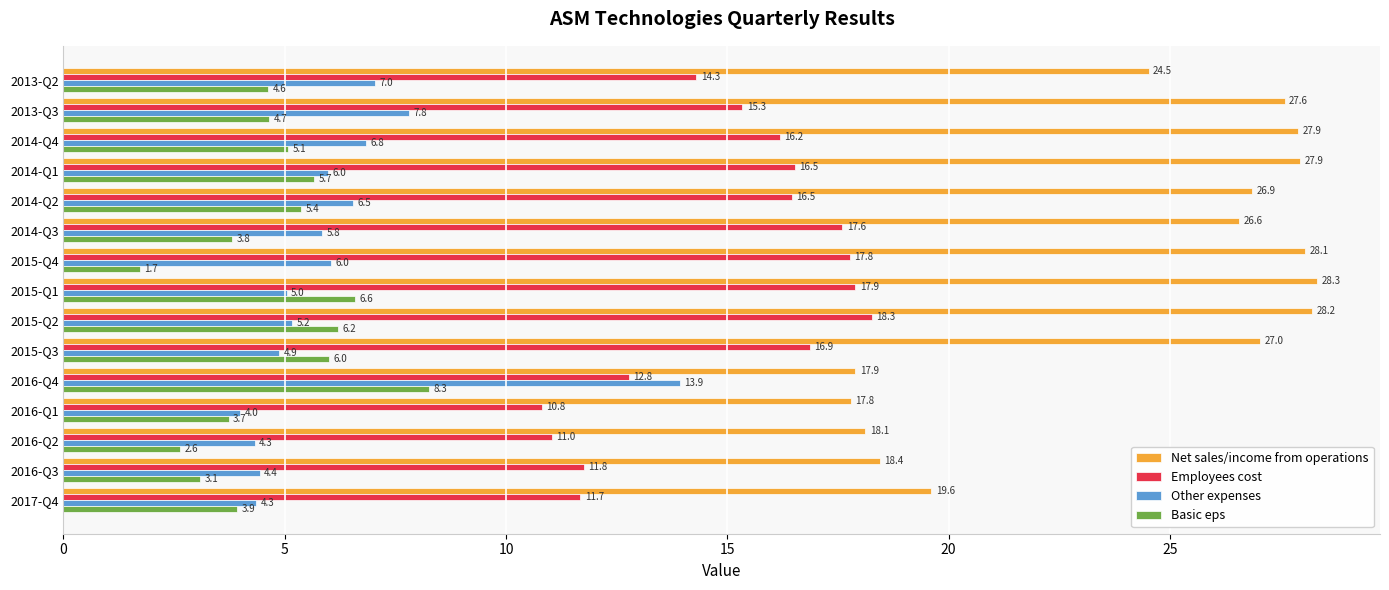

What is the difference between the second highest and second lowest values in the Basic eps series?

4.0